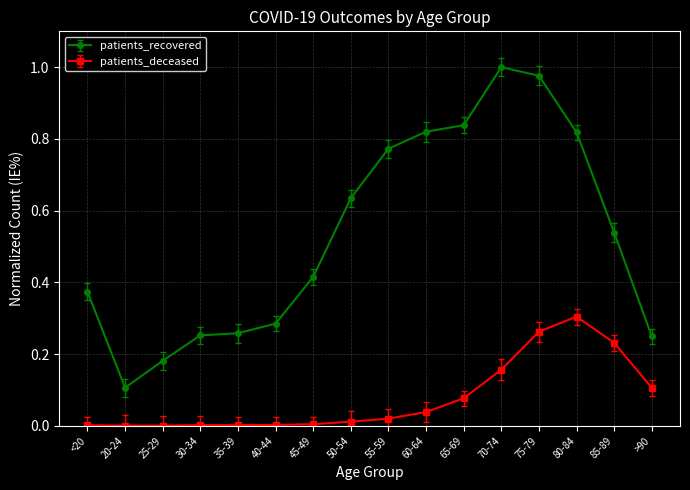

True or false: patients_deceased has a value of 0.0 at 20-24.

True